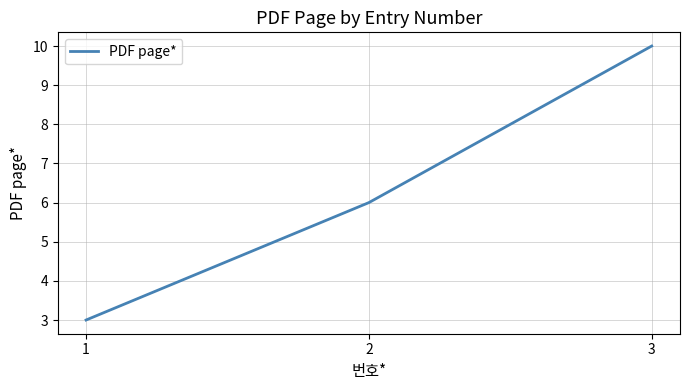

Count the number of data series in this chart.

1